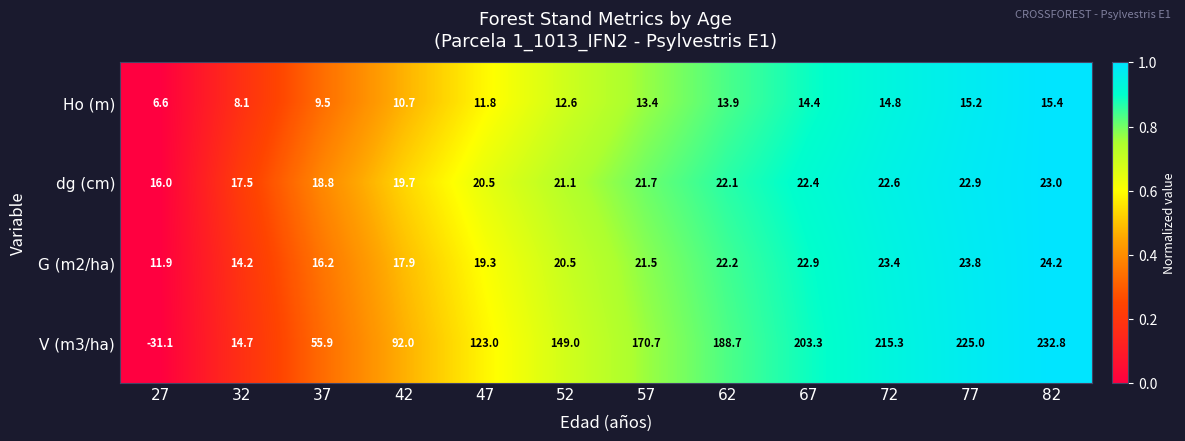

What is the sum of all V (m3/ha) values?

1639.3